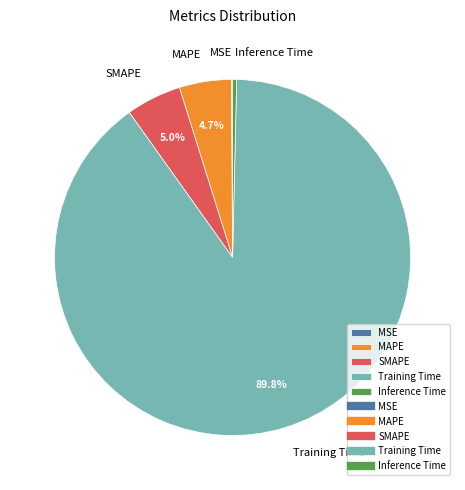

How much of the chart is everything except MAPE?

95.3%